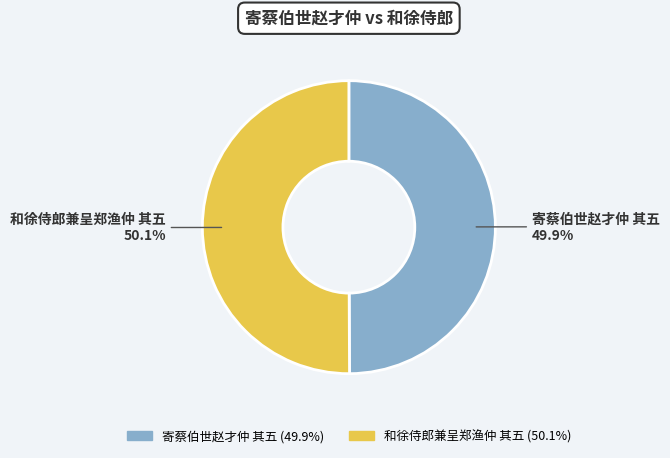

What percentage is NOT represented by 和徐侍郎兼呈郑渔仲 其五?

49.9%